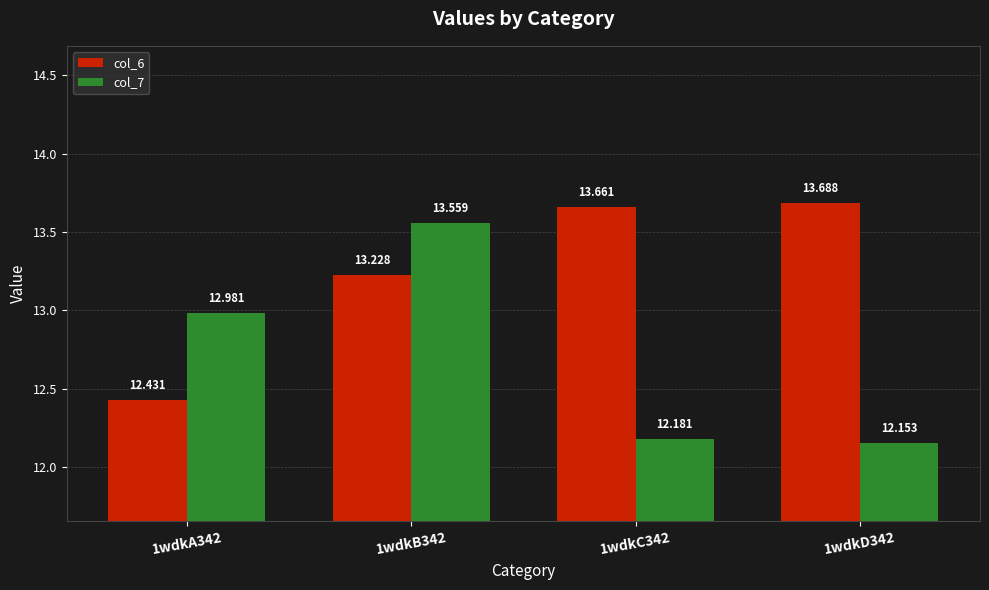

At which category is the sum across all series the highest?

1wdkB342